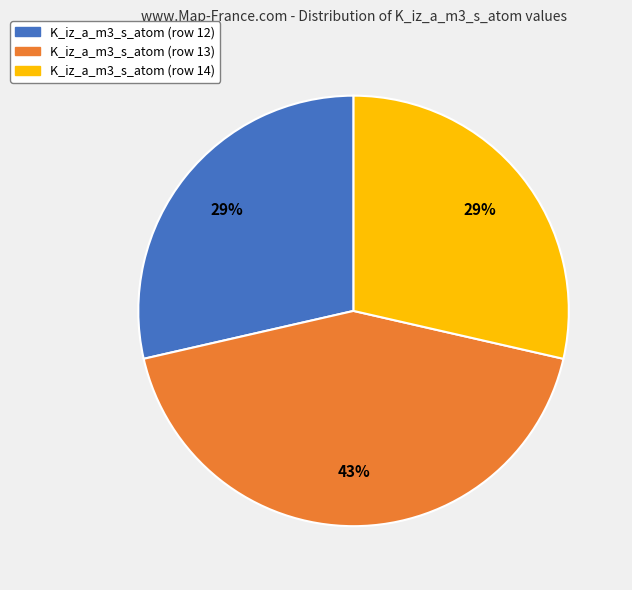

Which category has the biggest portion of the pie?

K_iz_a_m3_s_atom (row 13)